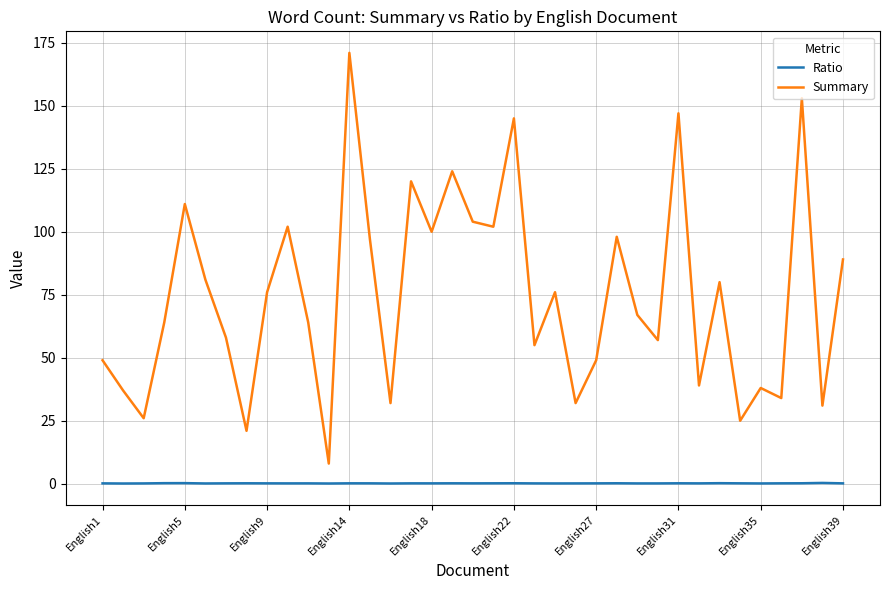

Which series has the widest spread of values?

Summary